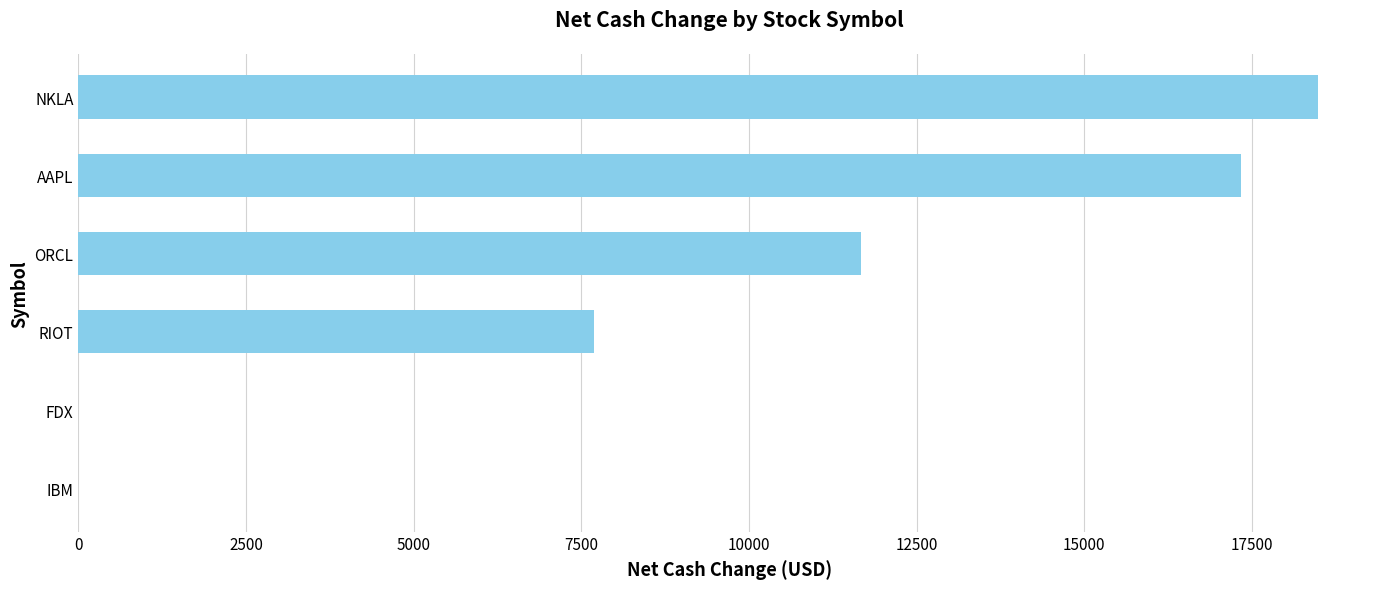

True or false: the data shows 11711.7 at RIOT.

False